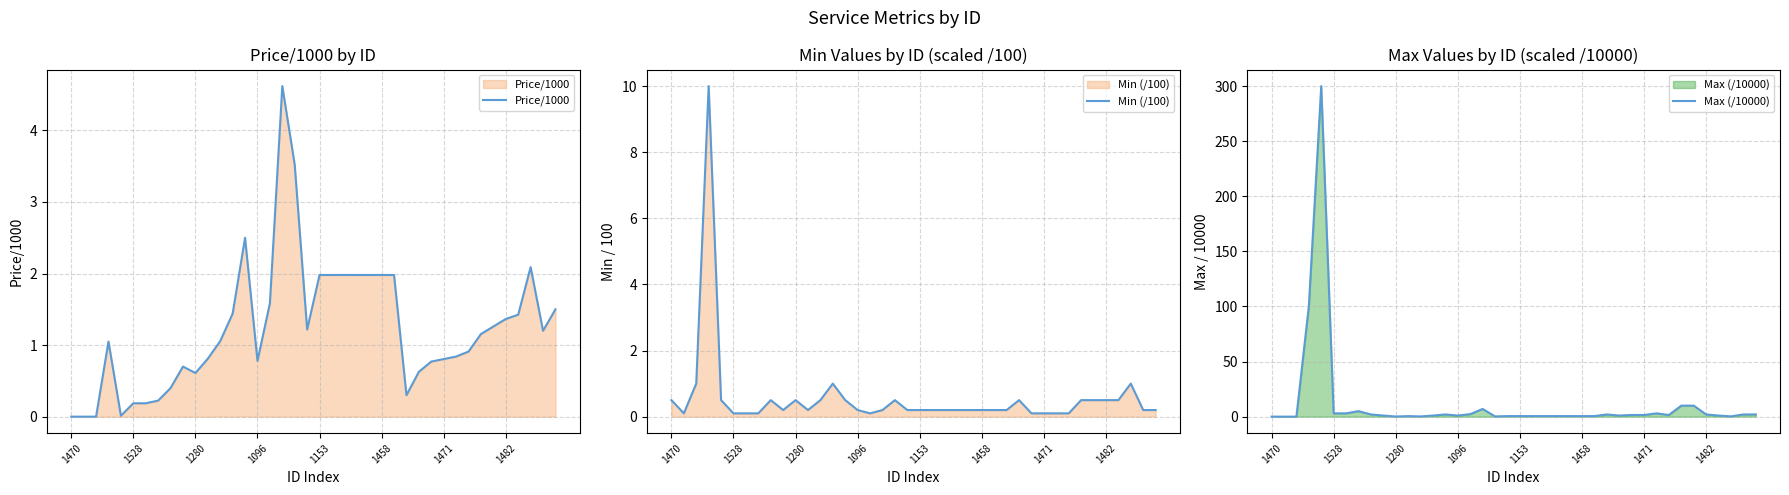

Rank the series at 14 from lowest to highest value.

Min (/100), Max (/10000), Price/1000